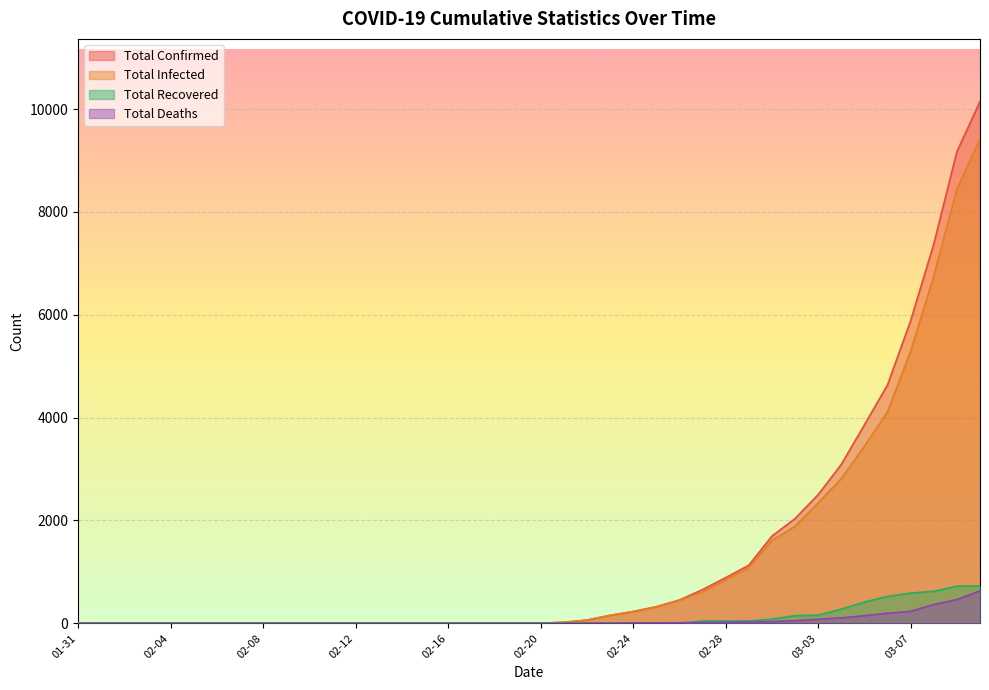

True or false: total_recovered and total_confirmed intersect in this chart.

False